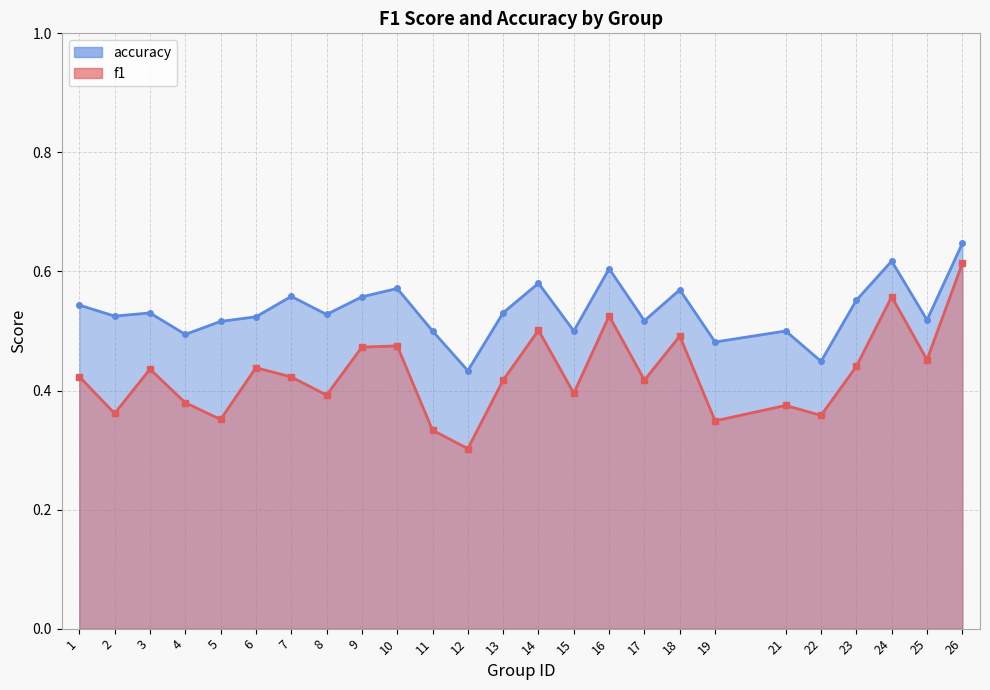

Which series changed the most between 24 and 26?

f1